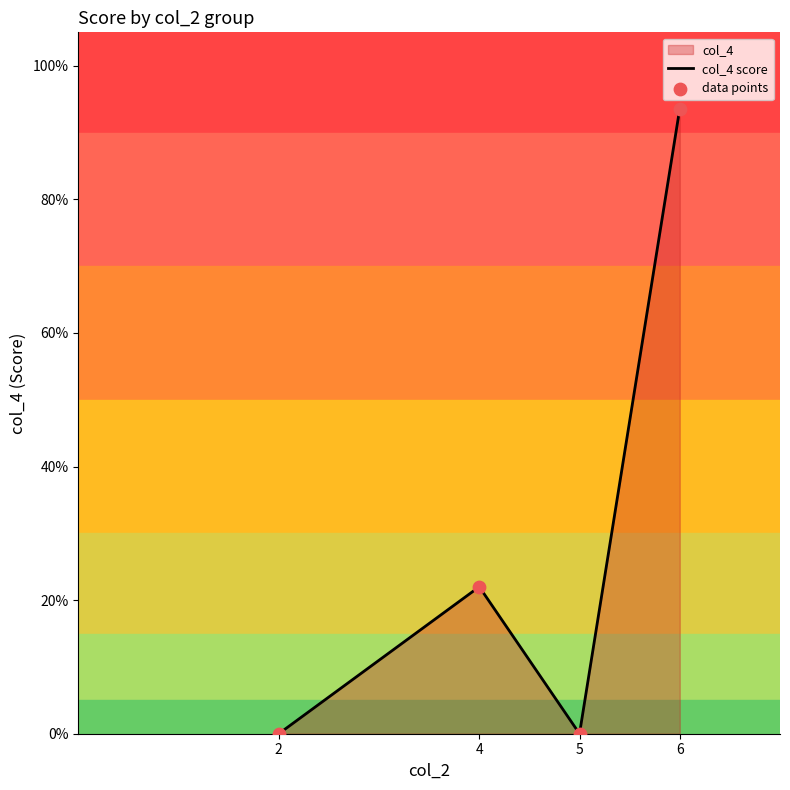

Does the chart have visible grid lines?

No